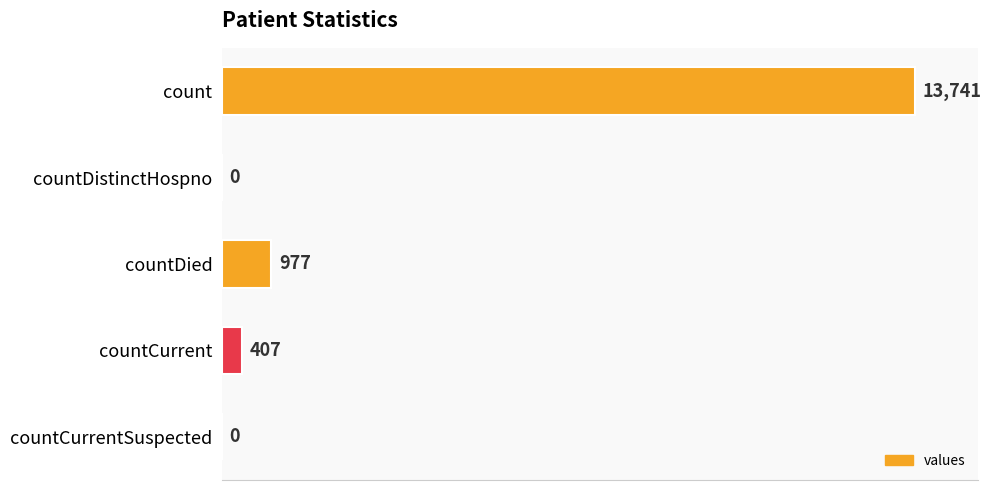

Reading top to bottom, what are all the values shown in this chart?

count=13741	countDistinctHospno=0	countDied=977	countCurrent=407	countCurrentSuspected=0